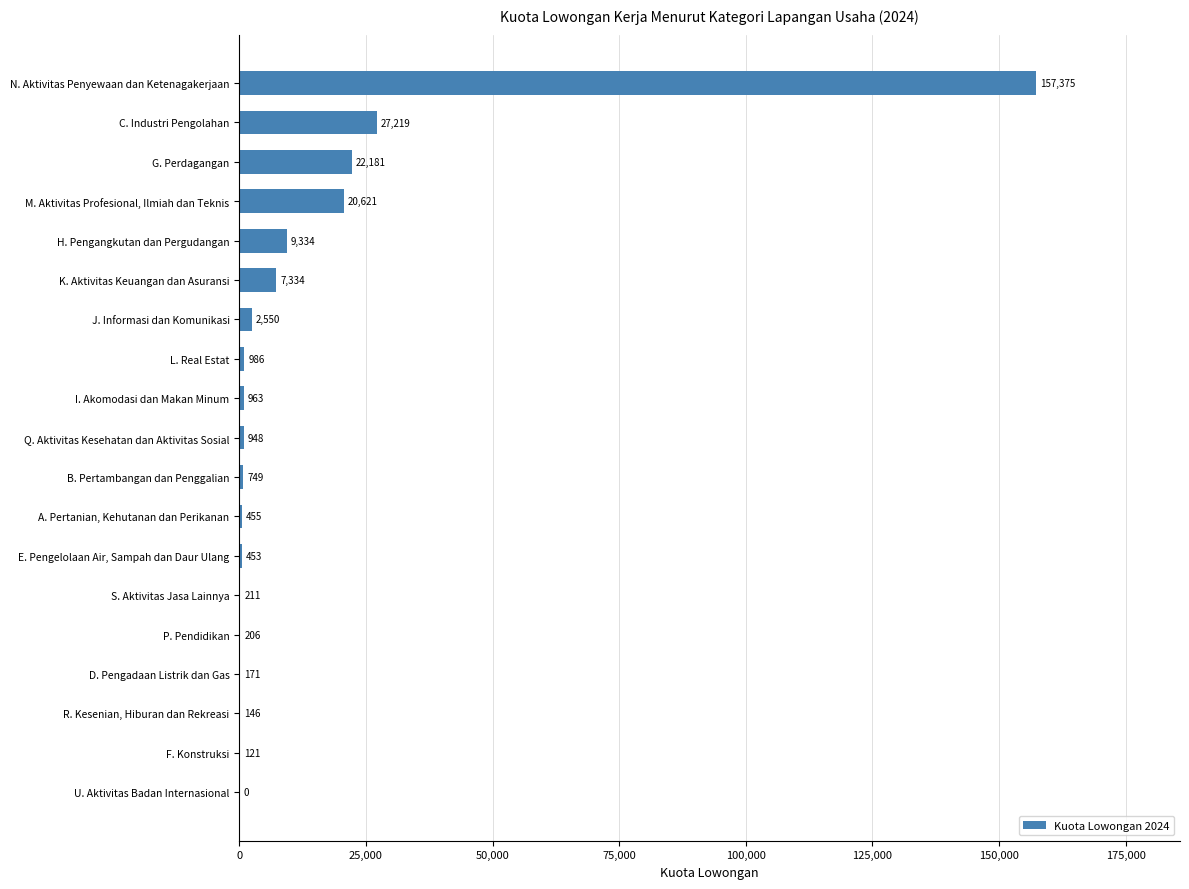

Where is the data nearest to the value 78687?

C. Industri Pengolahan